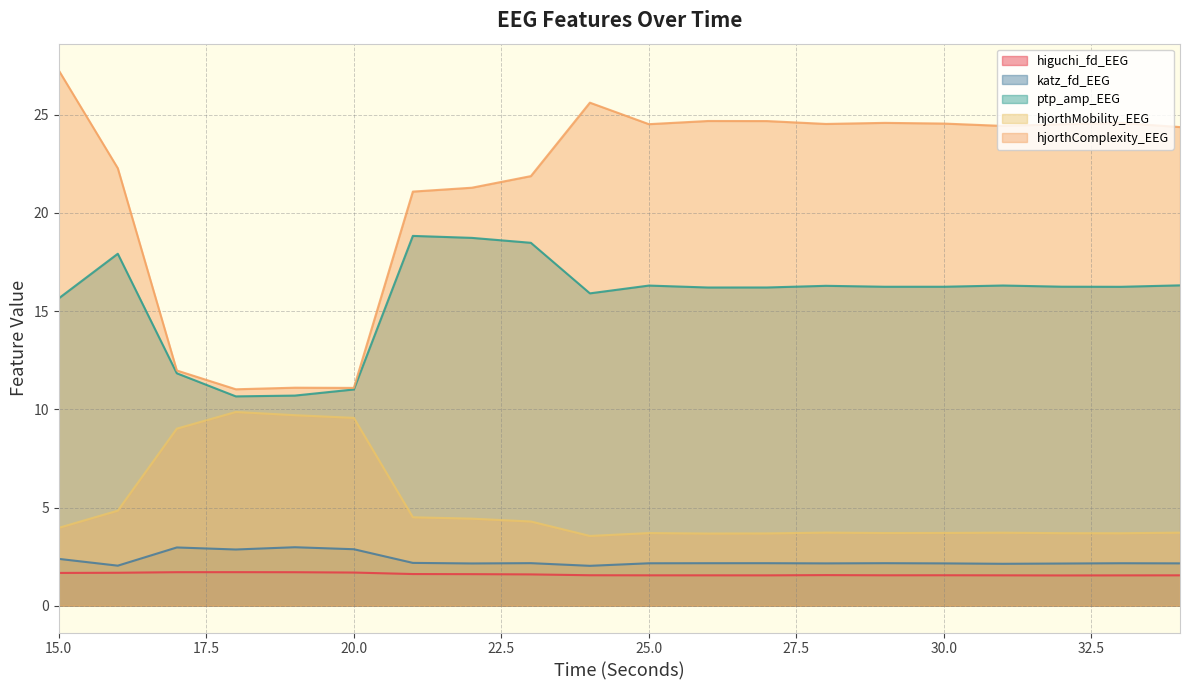

What is the difference between the ptp_amp_EEG values at 19 and 28?

5.6